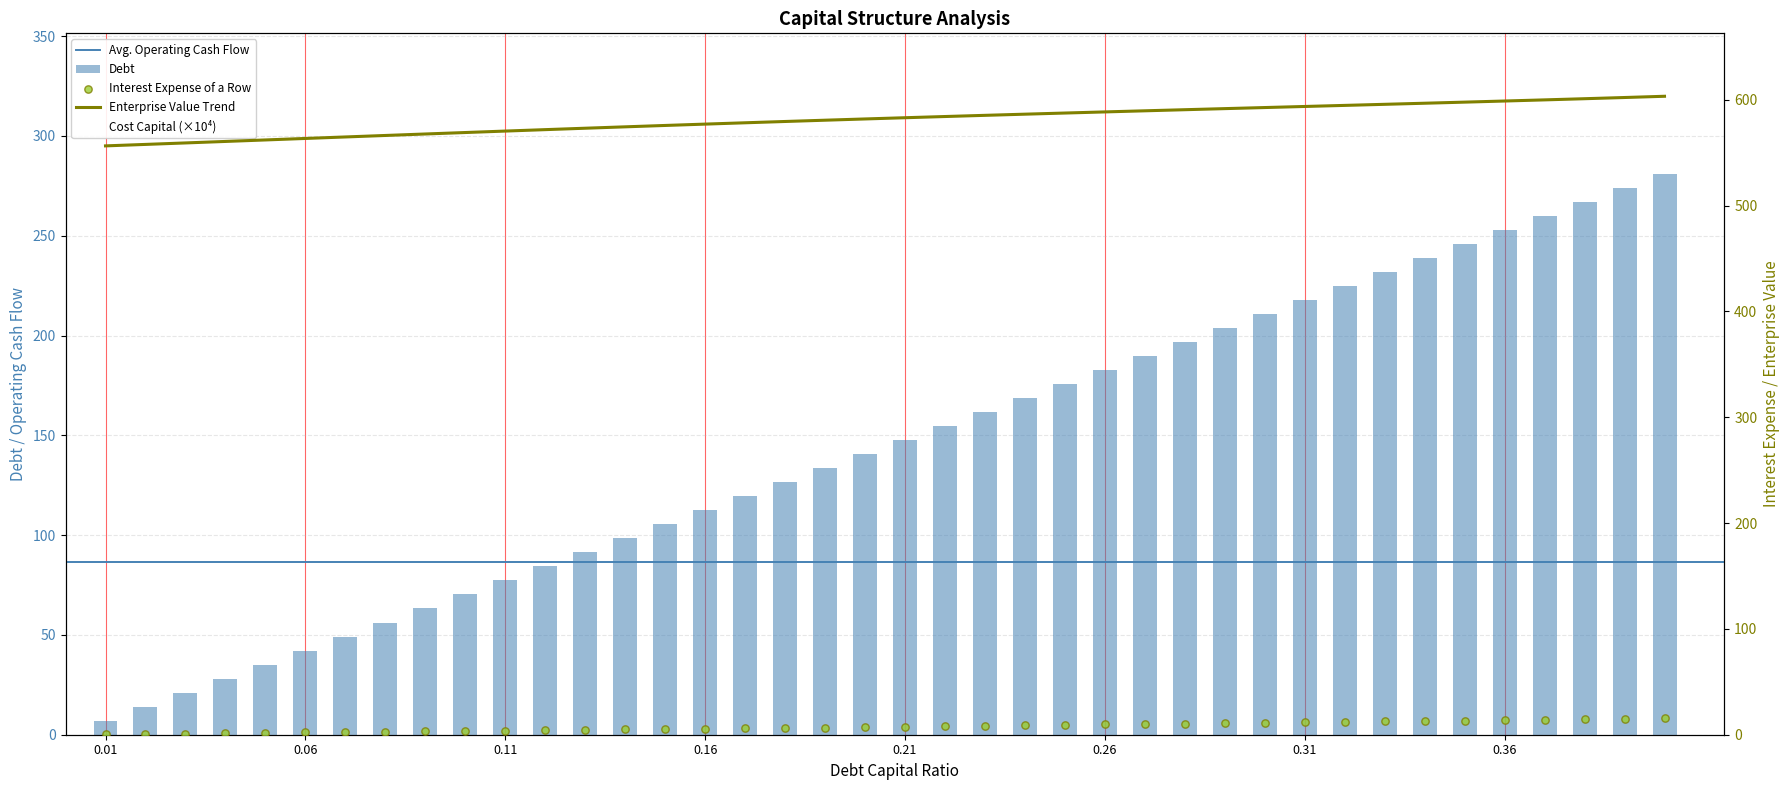

Which series has the widest spread of Y values?

debt_capital